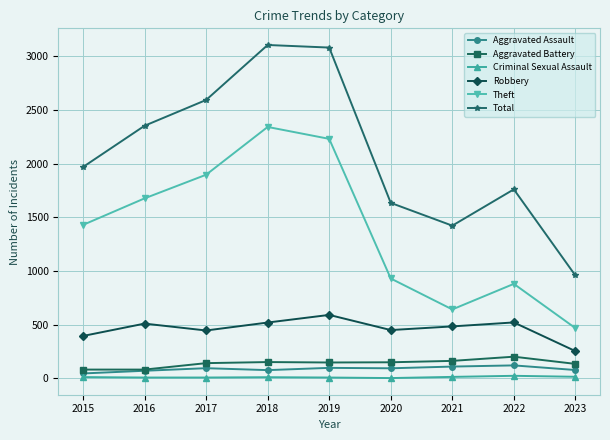

The value of Robbery at 2016 is 739. True or false?

False